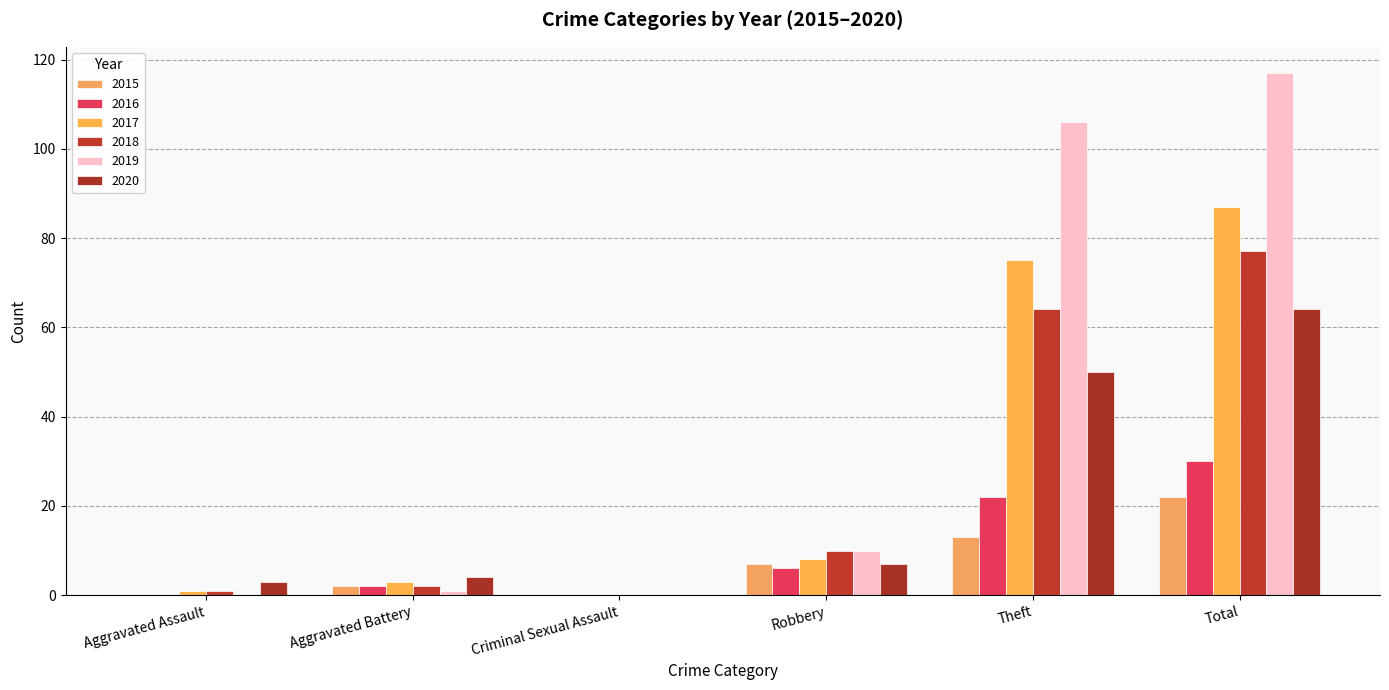

What are all the series names shown in the legend?

2015, 2016, 2017, 2018, 2019, 2020